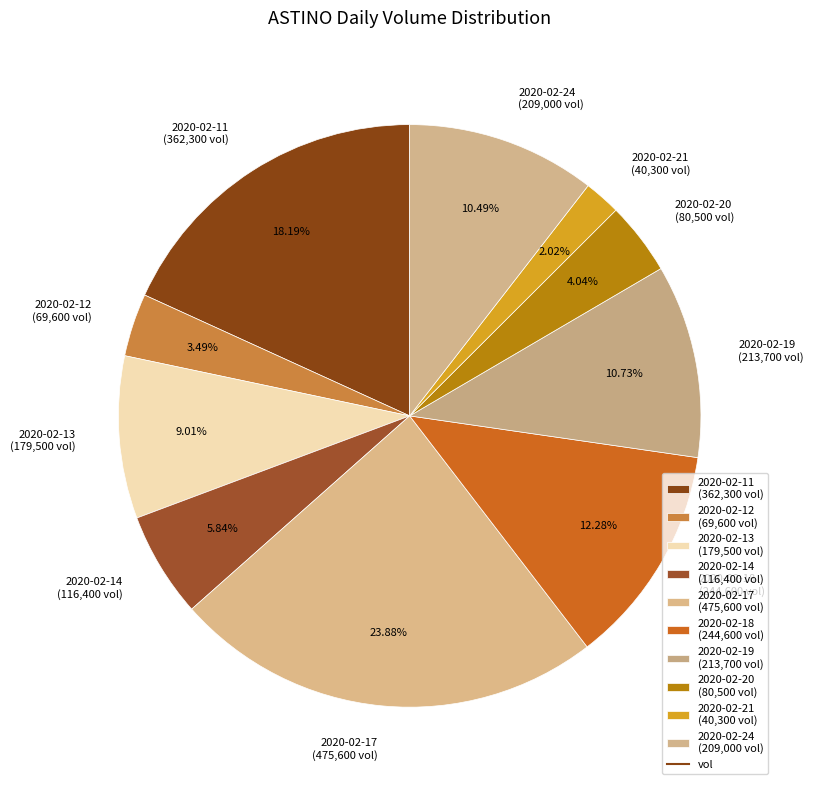

Which category has the biggest portion of the pie?

2020-02-17